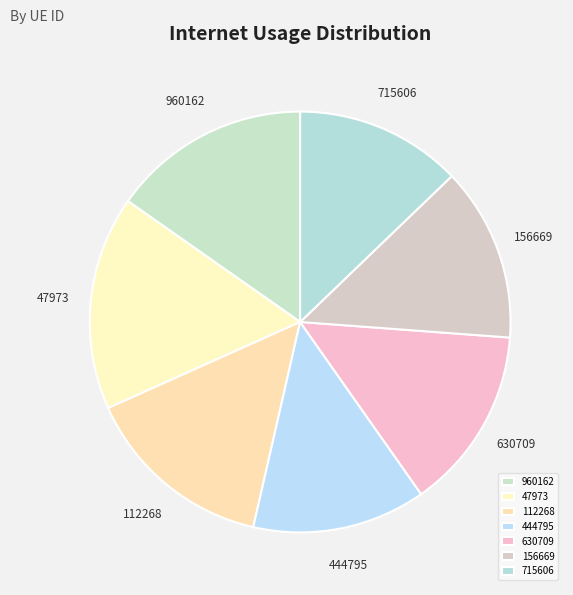

Is 156669 the majority of the pie?

No